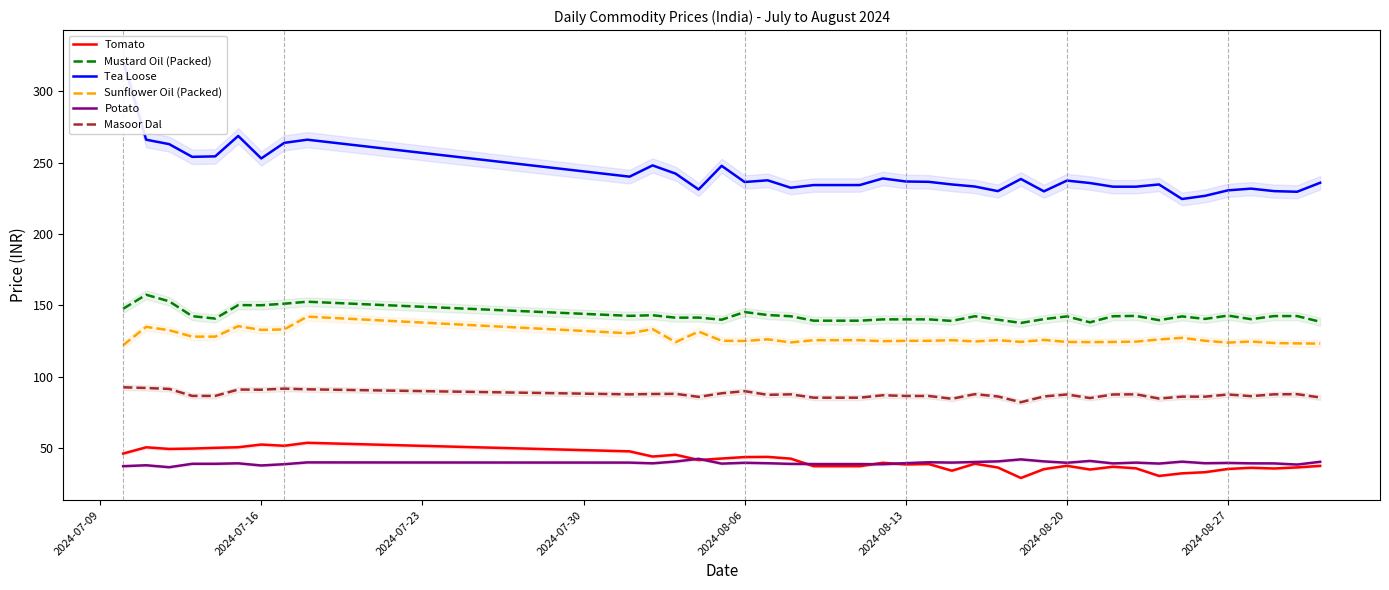

True or false: Tea Loose and Tomato cross at least once.

False